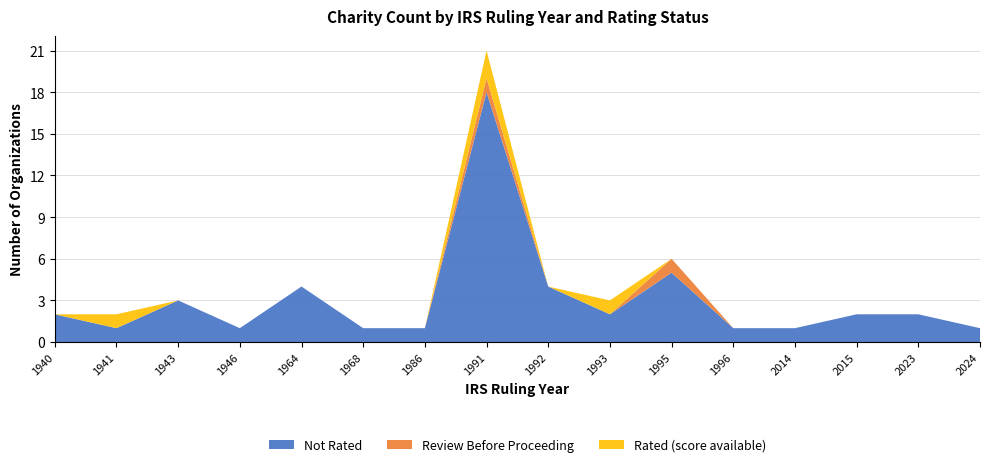

Reading left to right, extract all data points from this chart.

Not Rated: 1940=2	1941=1	1943=3	1946=1	1964=4	1968=1	1986=1	1991=18	1992=4	1993=2	1995=5	1996=1	2014=1	2015=2	2023=2	2024=1
Review Before Proceeding: 1940=0	1941=0	1943=0	1946=0	1964=0	1968=0	1986=0	1991=1	1992=0	1993=0	1995=1	1996=0	2014=0	2015=0	2023=0	2024=0
Rated (score available): 1940=0	1941=1	1943=0	1946=0	1964=0	1968=0	1986=0	1991=2	1992=0	1993=1	1995=0	1996=0	2014=0	2015=0	2023=0	2024=0